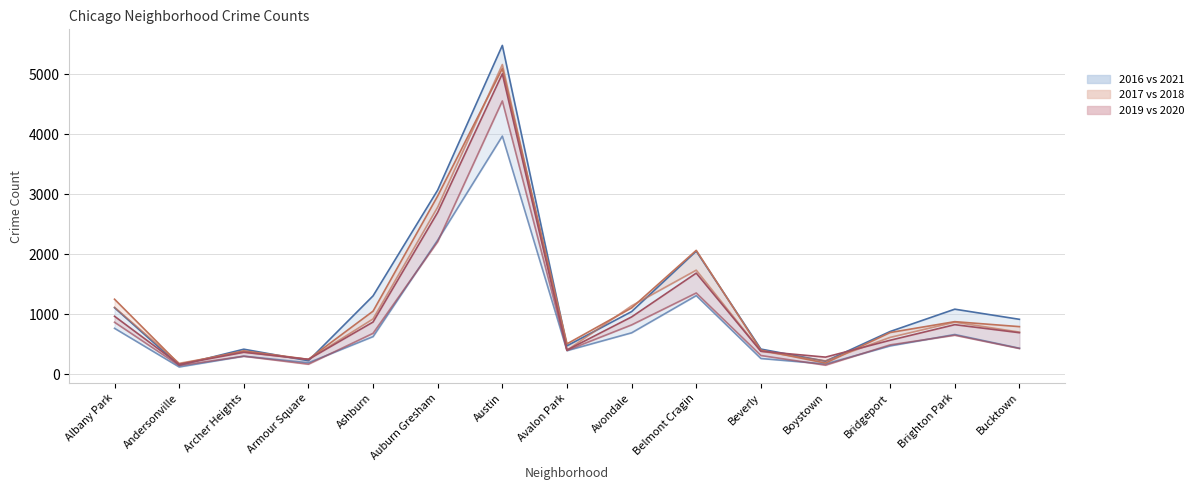

Where is 2018 nearest to the value 2673?

Auburn Gresham